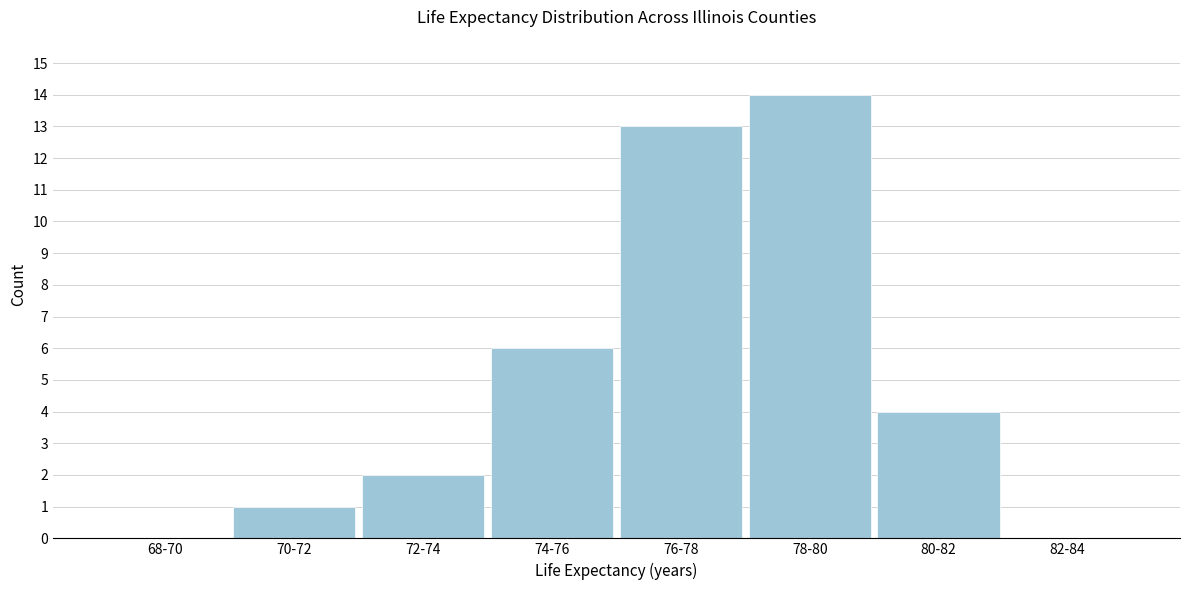

Reading left to right, extract all data points from this chart.

68-70=0	70-72=1	72-74=2	74-76=6	76-78=13	78-80=14	80-82=4	82-84=0